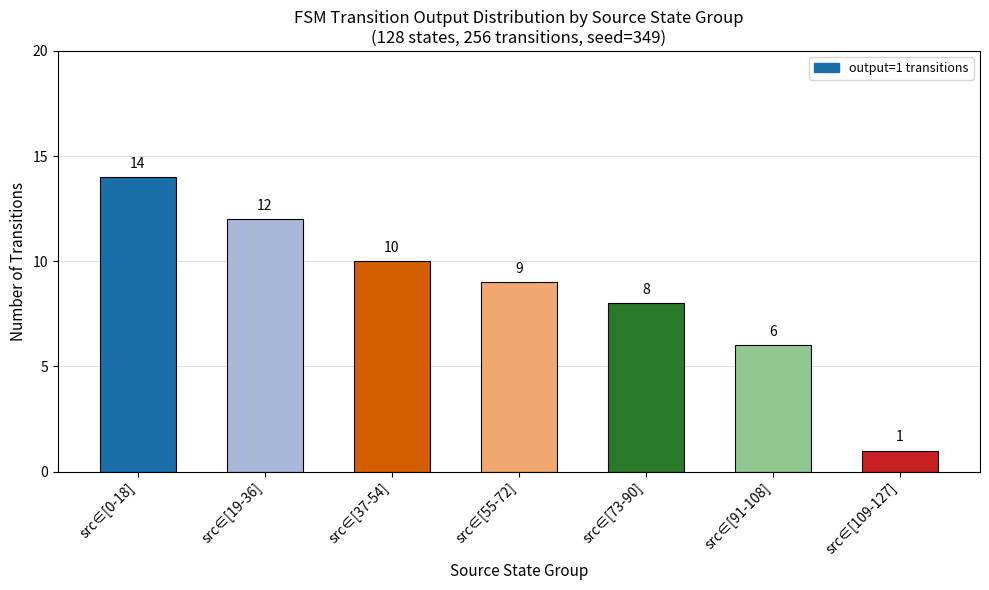

What is the label of the 1st bar from the left?

src∈[0-18]